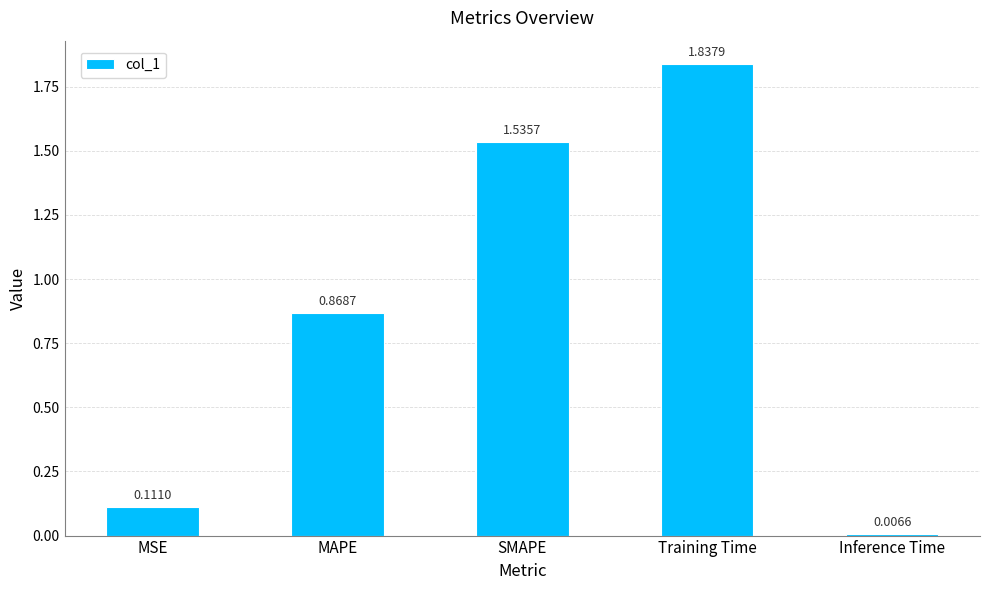

Which label corresponds to the smallest value in the chart?

Inference Time